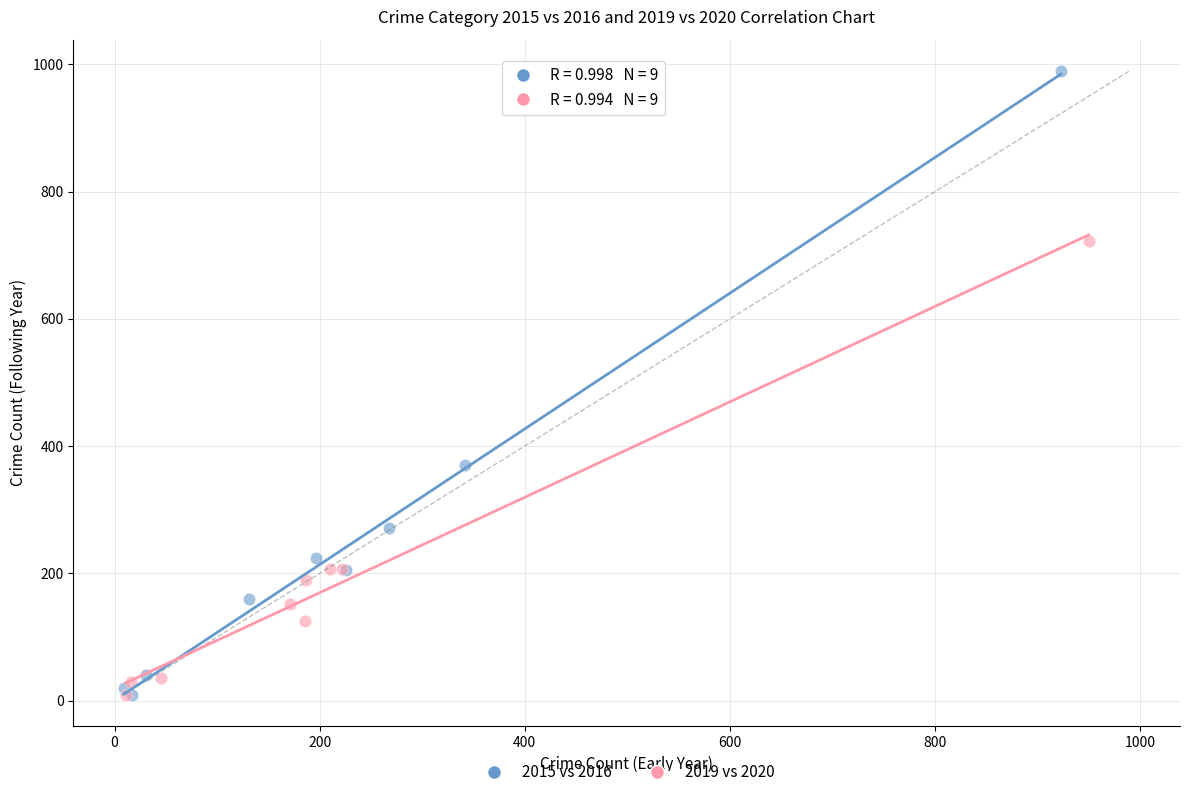

What are all the series names shown in the legend?

2015 vs 2016, 2019 vs 2020